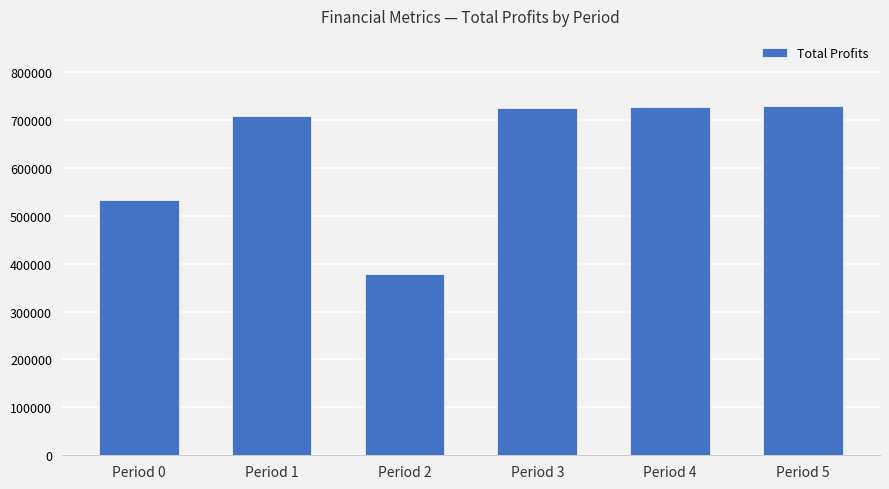

How many data points are above 725541?

3